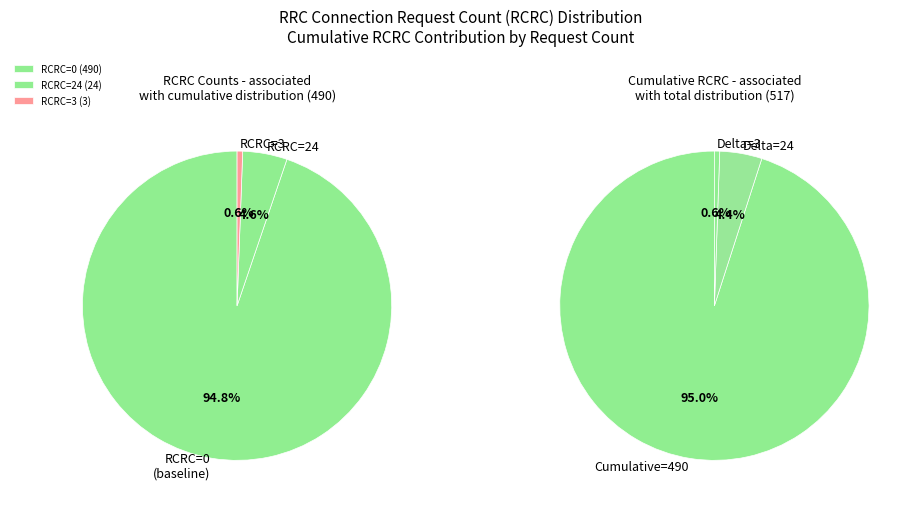

How much of the chart is everything except 24?

95.4%